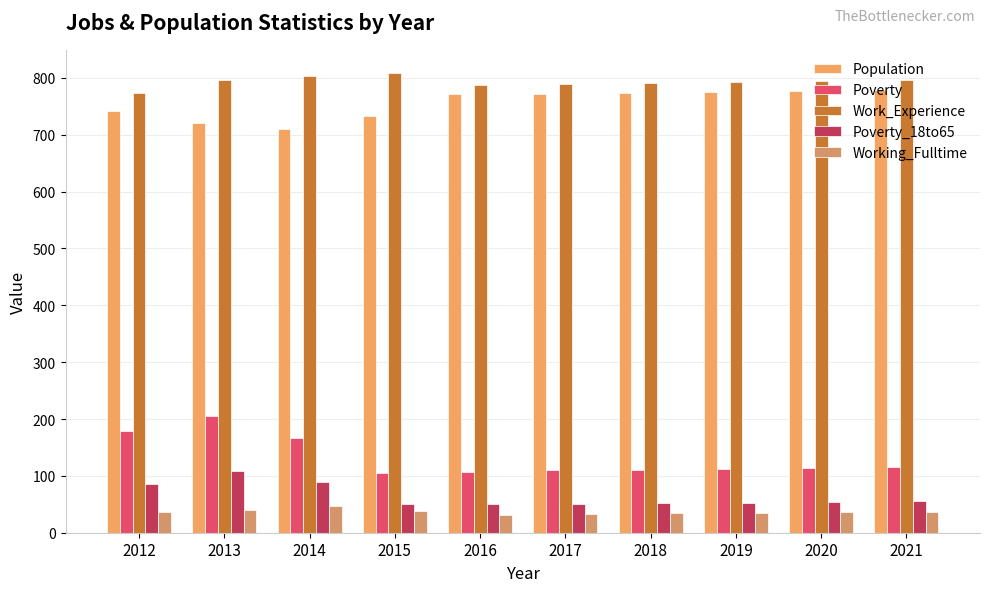

What are all the series names shown in the legend?

Population, Poverty, Work_Experience, Poverty_18to65, Working_Fulltime